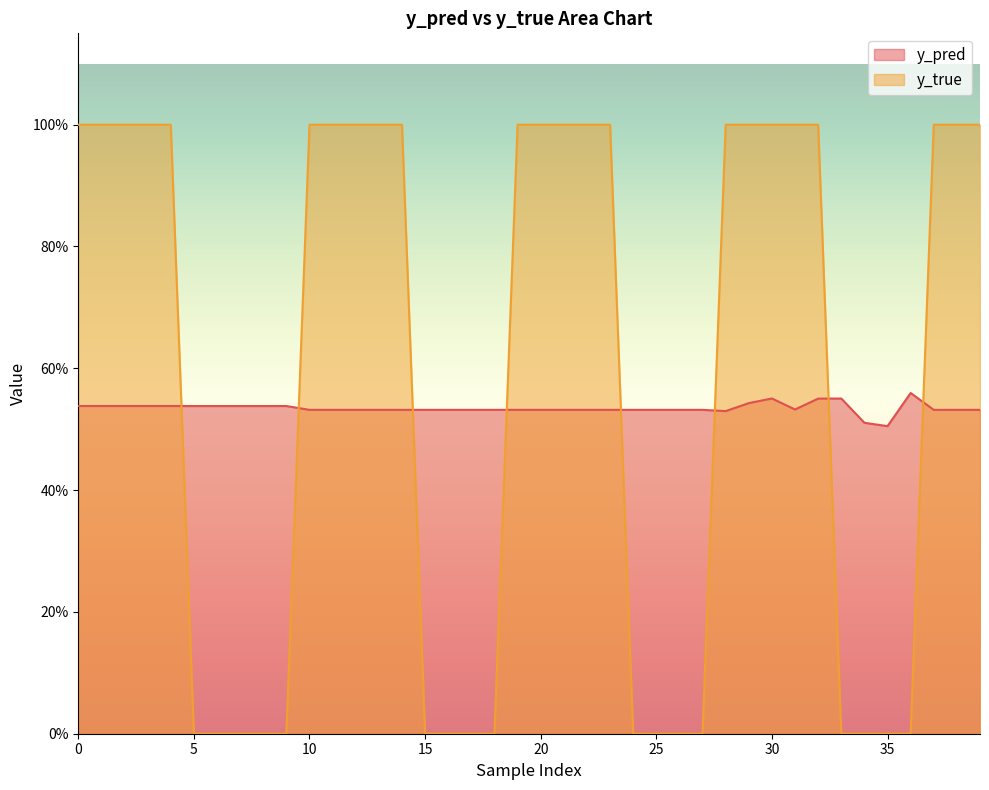

Which series has the largest range (max minus min)?

y_true